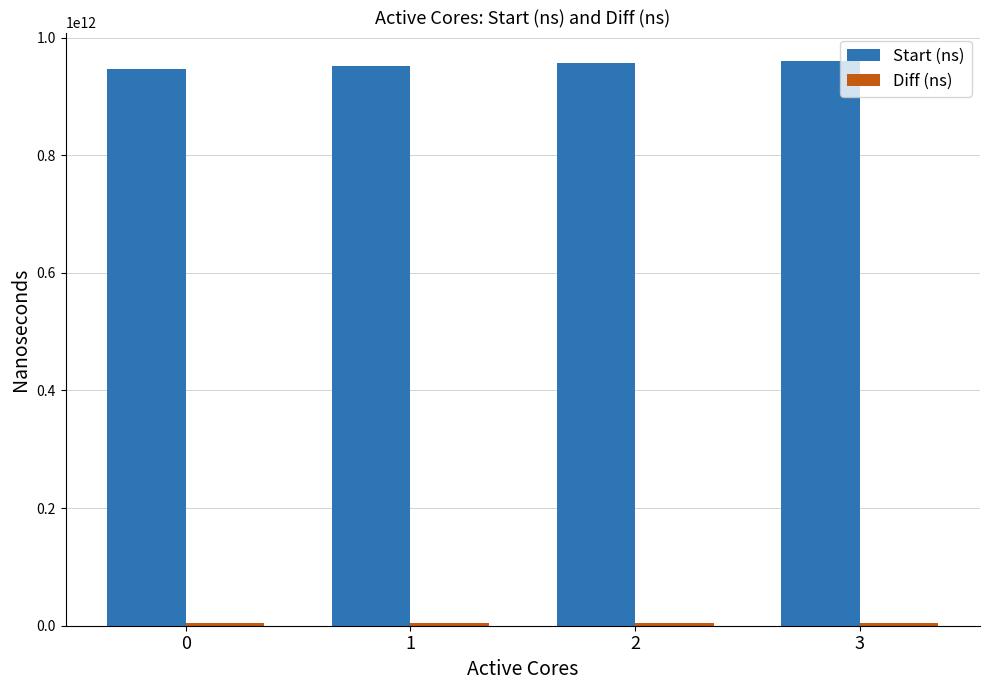

Does the chart contain stacked bars?

No